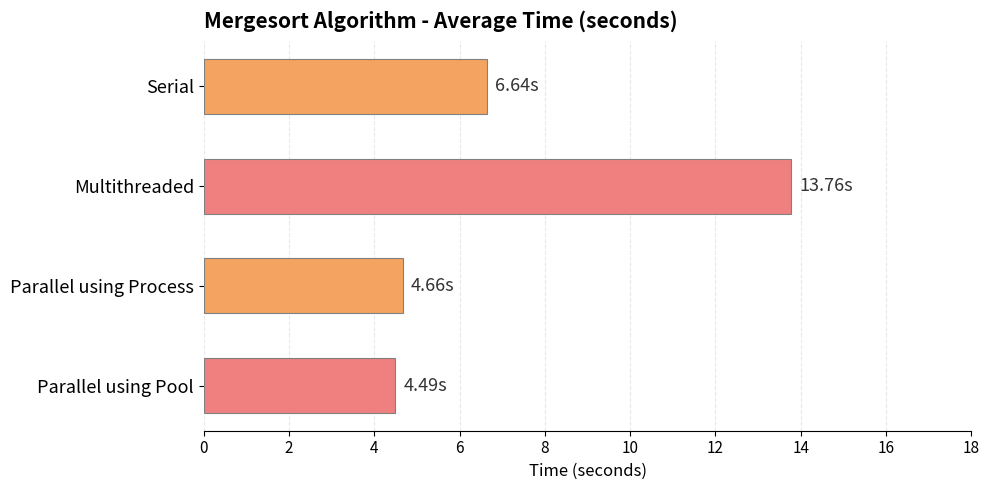

What is the smallest value displayed?

4.5